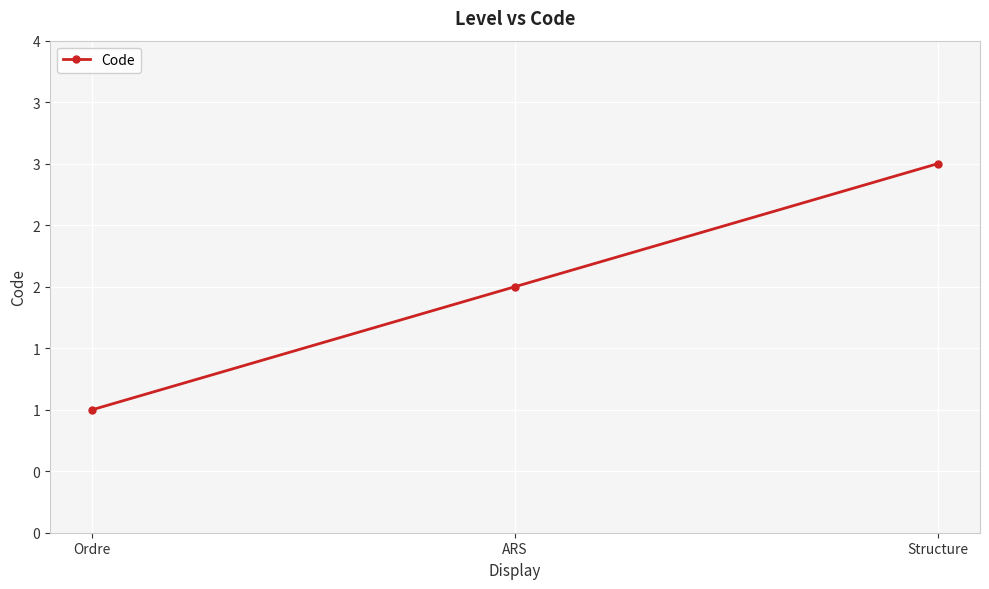

Is this an area chart (filled region under the line)?

No